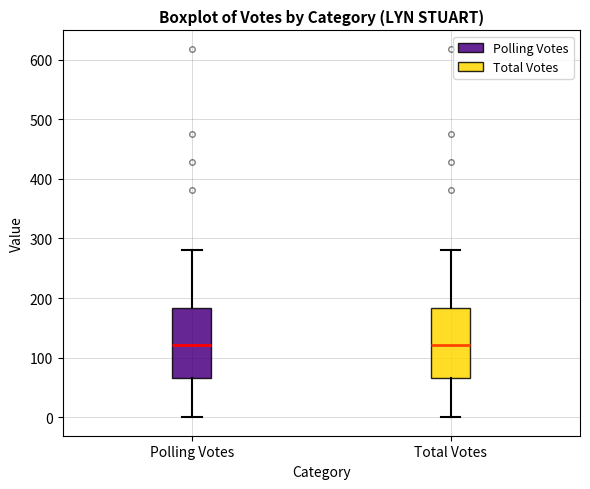

Reading left to right, transcribe this box plot: for each box, give where its median line is, the range the box spans, and where its two whiskers end, as read against the y-axis. The values are not printed on the chart, so give them approximately, as read against the axis.

Polling Votes: median 120, box 70 to 180, whiskers 0 to 280
Total Votes: median 120, box 70 to 180, whiskers 0 to 280